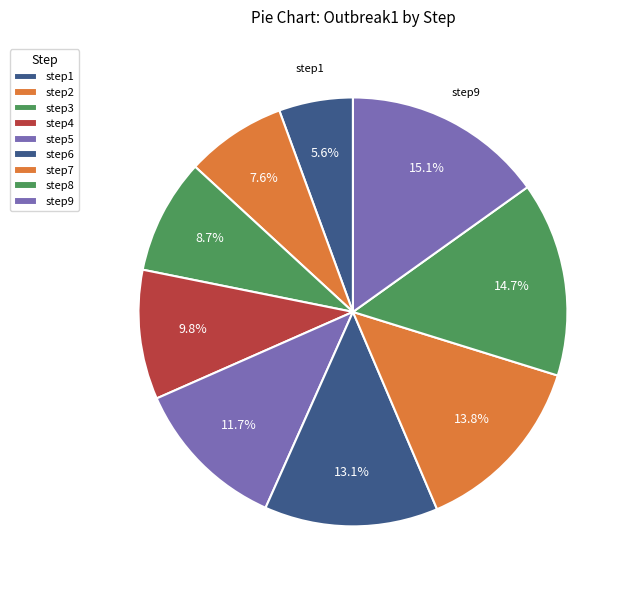

Does any single category account for the majority?

No